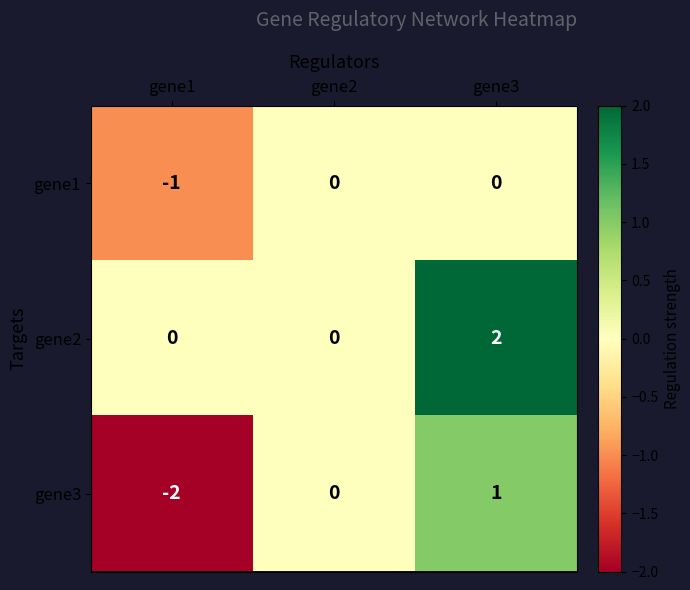

At which category does the chart reach its minimum across all series?

gene1